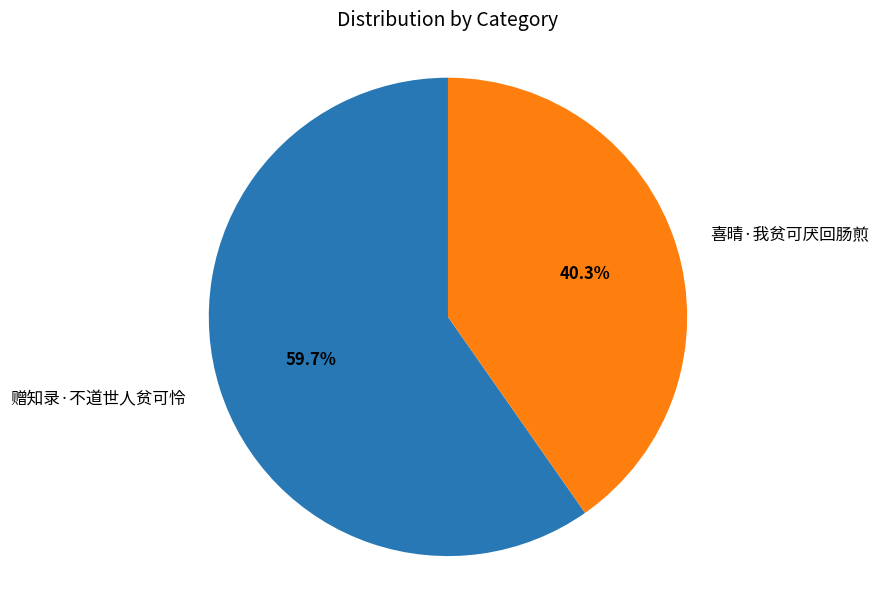

Which has a higher value, 喜晴·我贫可厌回肠煎 or 赠知录·不道世人贫可怜?

赠知录·不道世人贫可怜